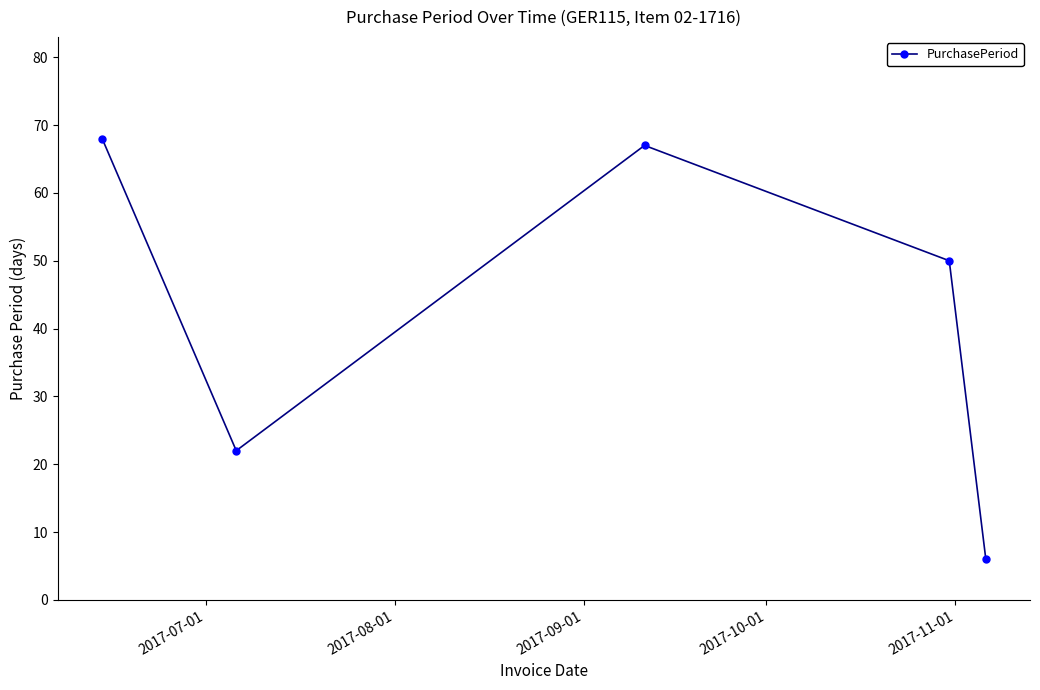

How many categories are shown in the chart?

5